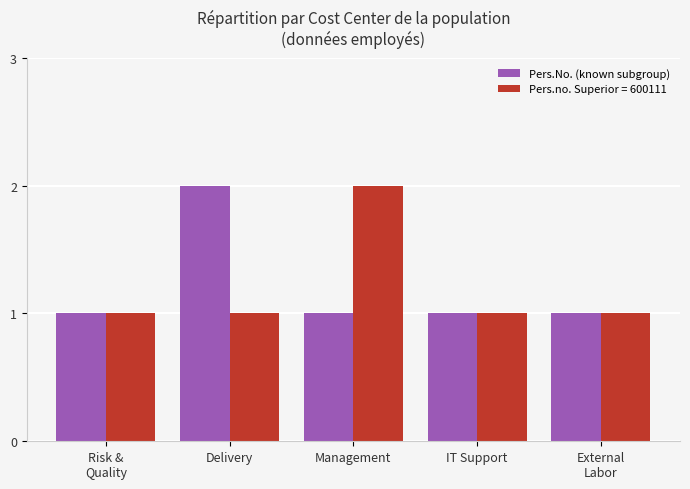

Reading left to right, extract all data points from this chart.

Pers.No. (known subgroup): 1	2	1	1	1
Pers.no. Superior = 600111: 1	1	2	1	1